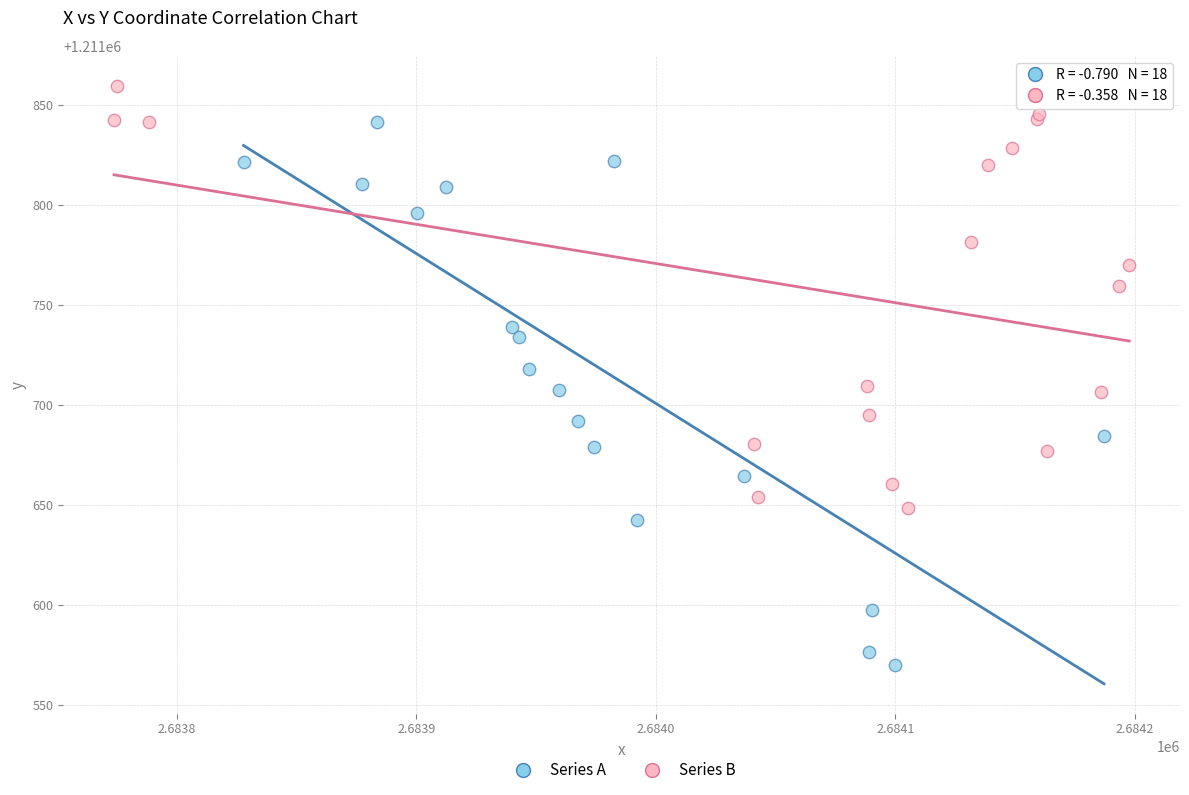

Which series contains the highest Y value?

Series B